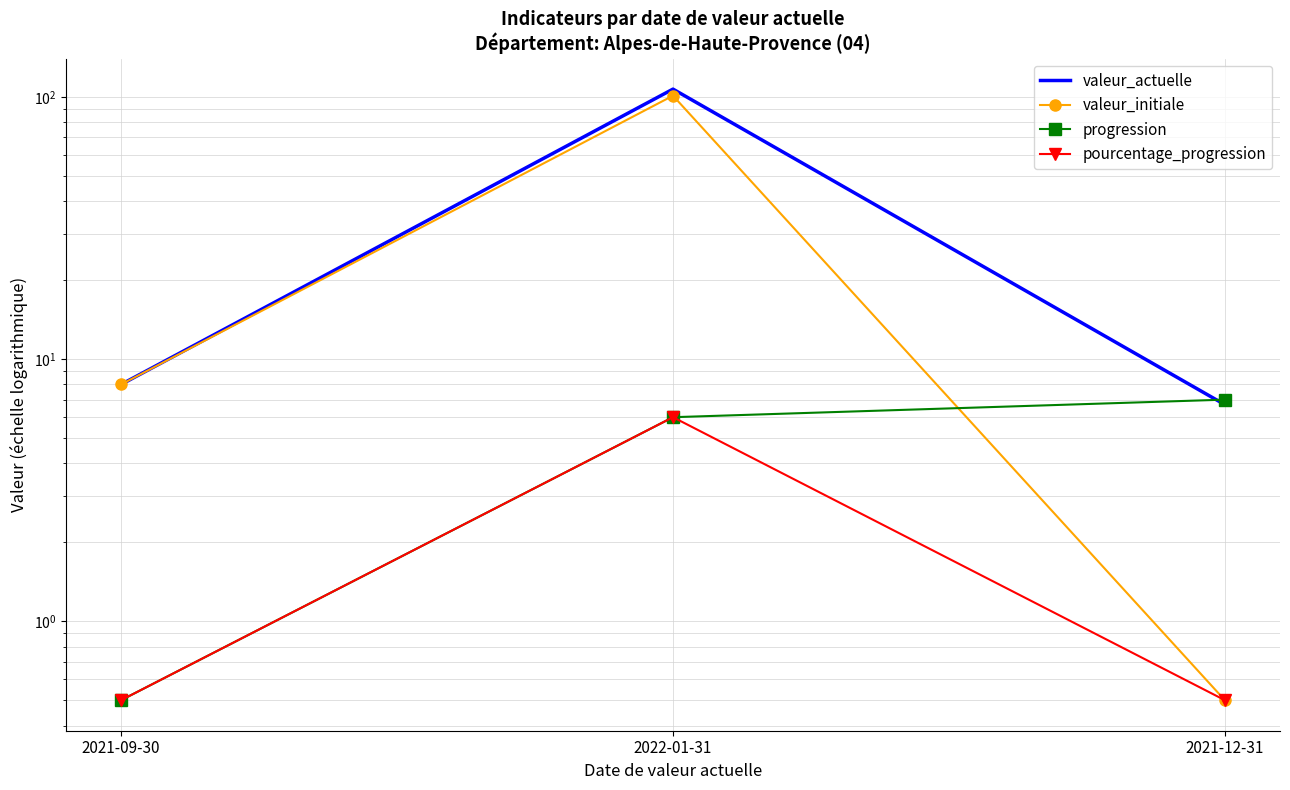

True or false: valeur_initiale has a value of 0.8 at 2021-12-31.

False